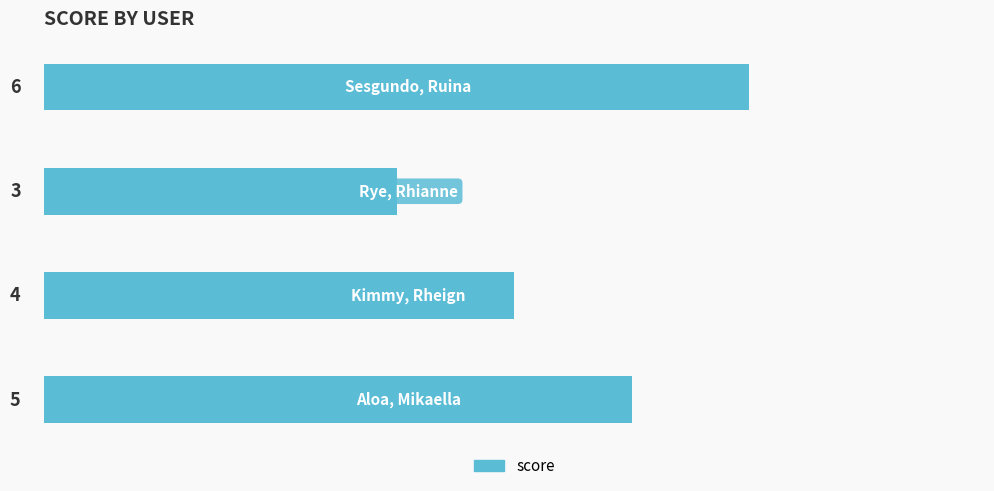

How many distinct data groups are displayed?

1